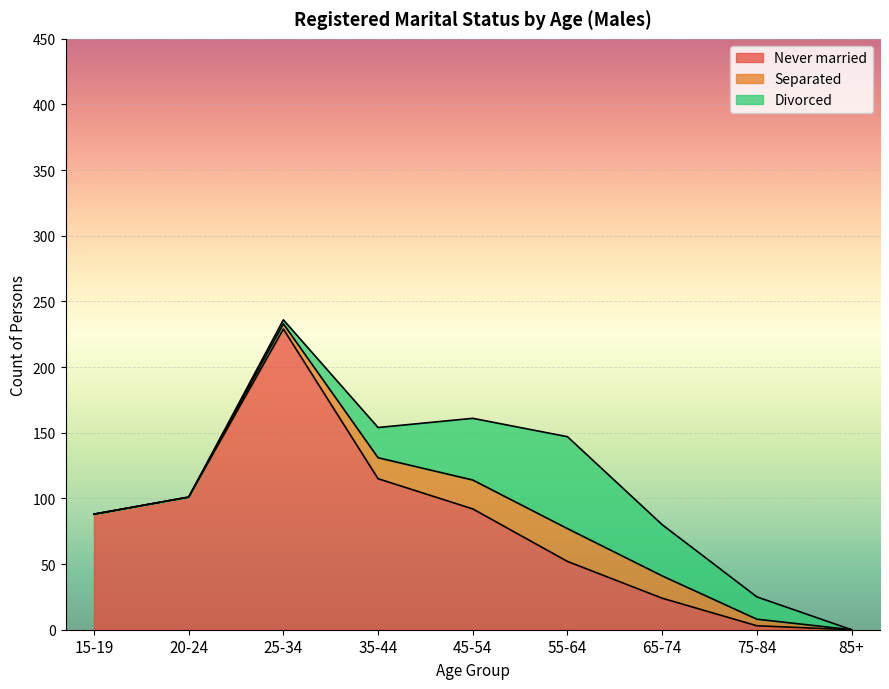

What is the difference between the maximum and second lowest values in the Never married series?

226